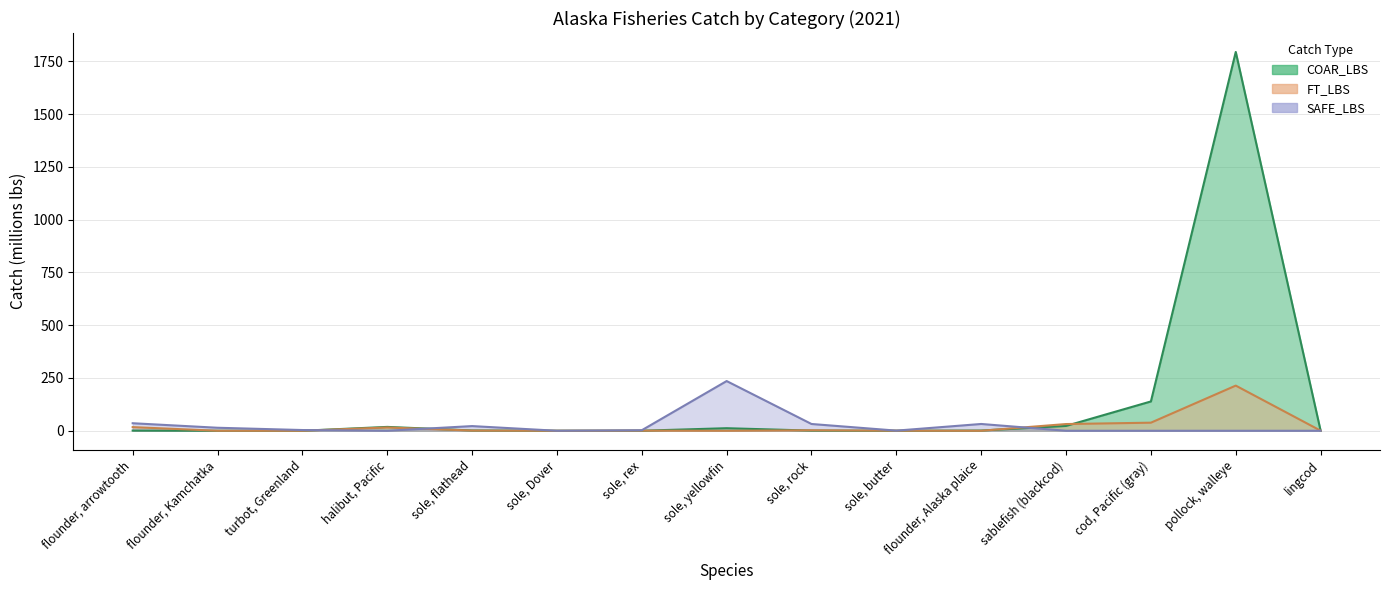

What is the difference between the highest and lowest values at halibut, Pacific?

18.3